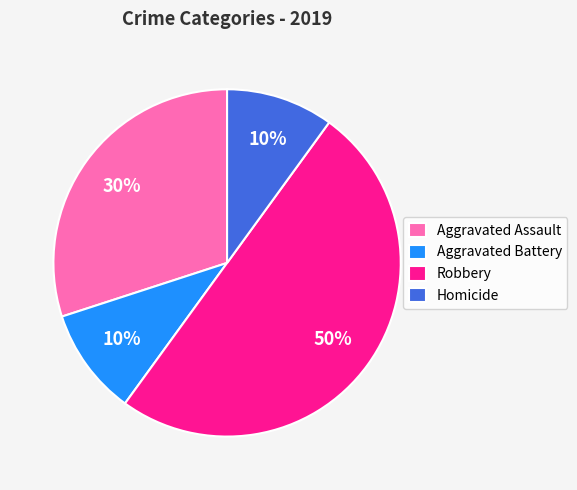

True or false: Robbery accounts for 1% of the total.

False